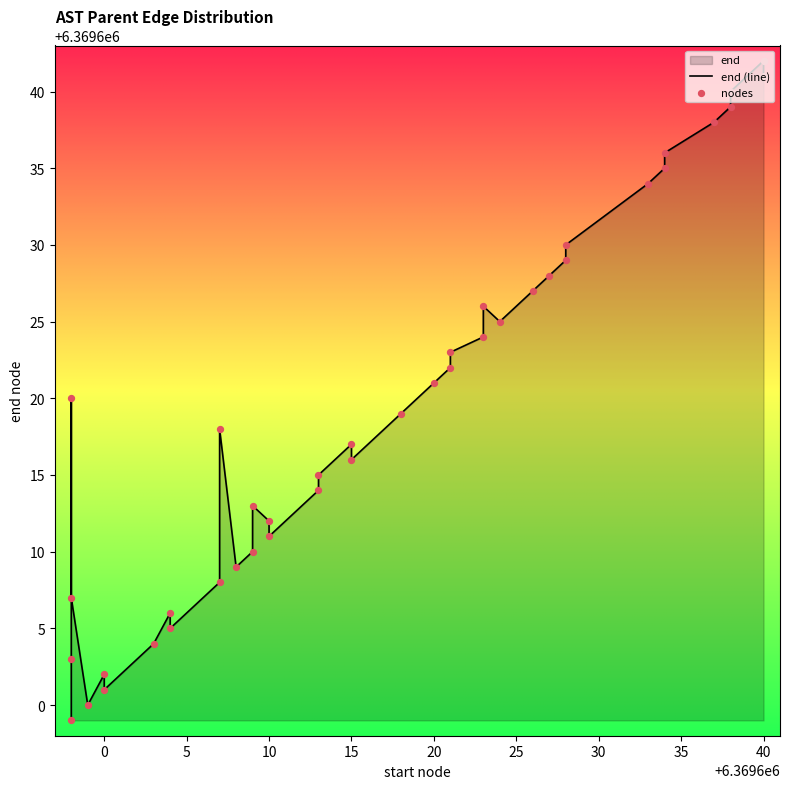

Which series reaches the maximum Y coordinate?

end (line)